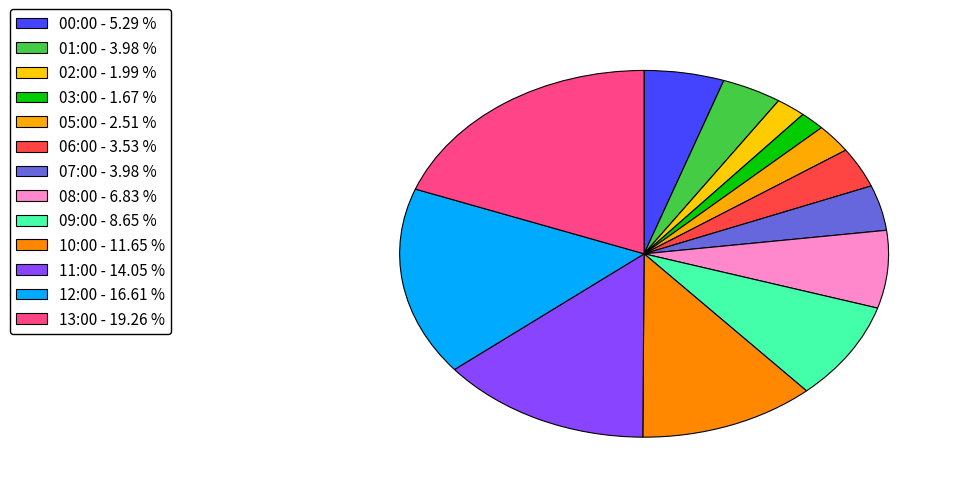

Count the number of slices in the pie.

13